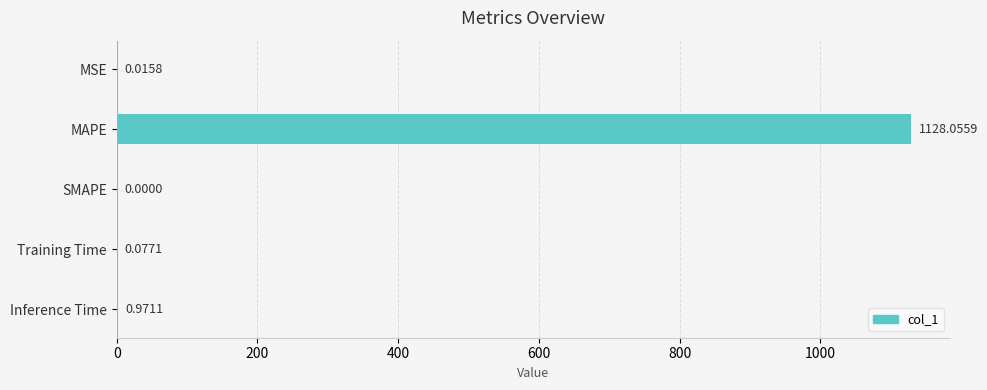

What is the sum of all values?

1129.1